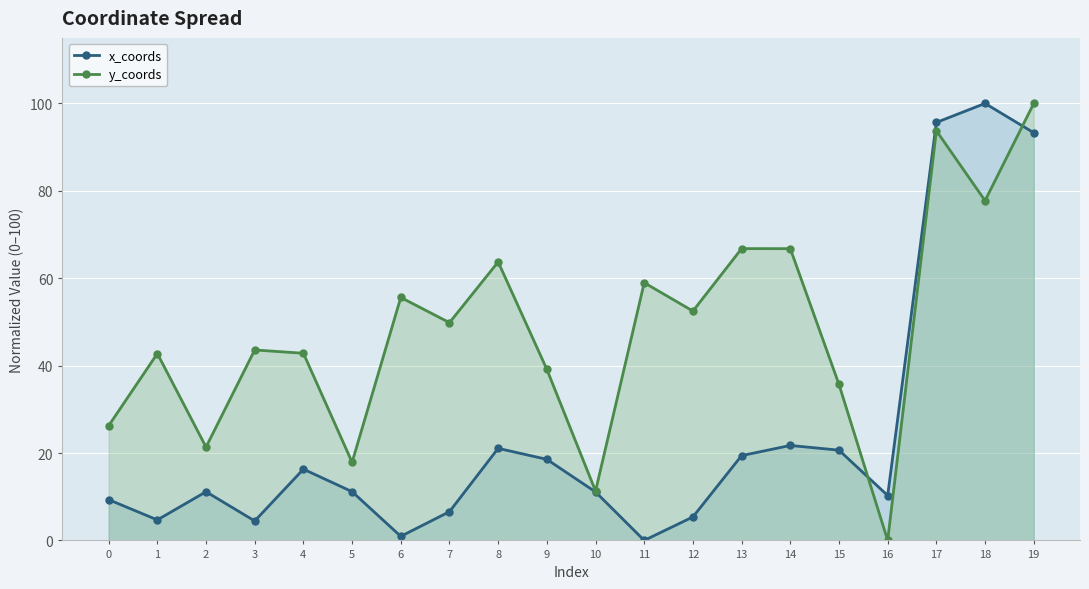

At 2, list the series in order from smallest to largest.

x_coords, y_coords